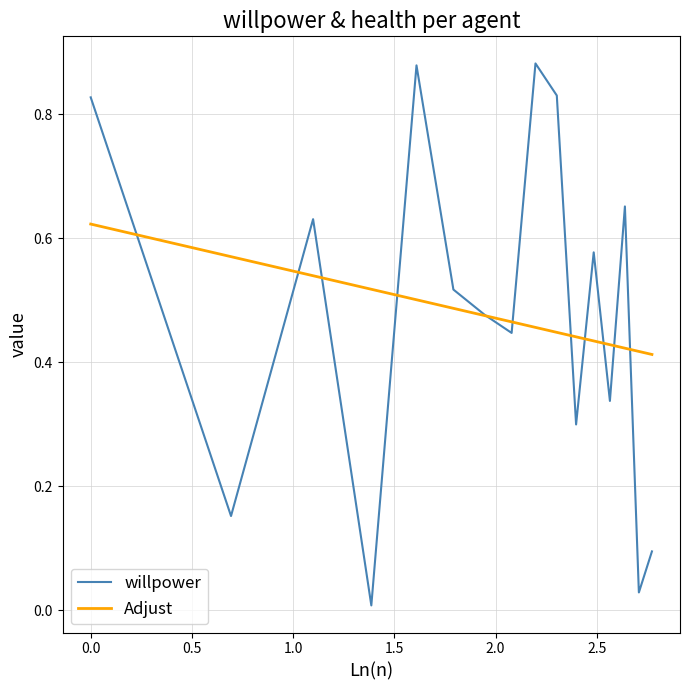

Which series has the widest spread of values?

willpower